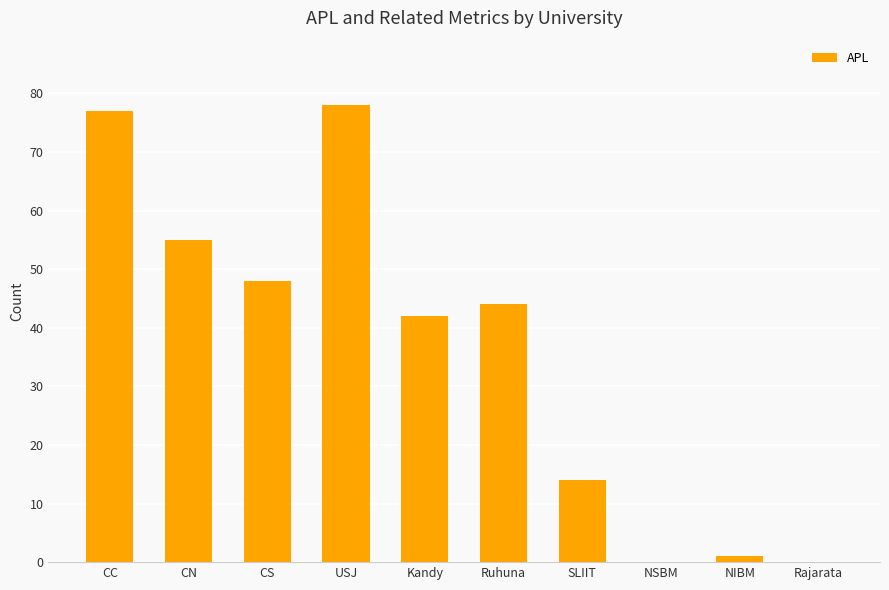

What is the greatest value displayed?

78